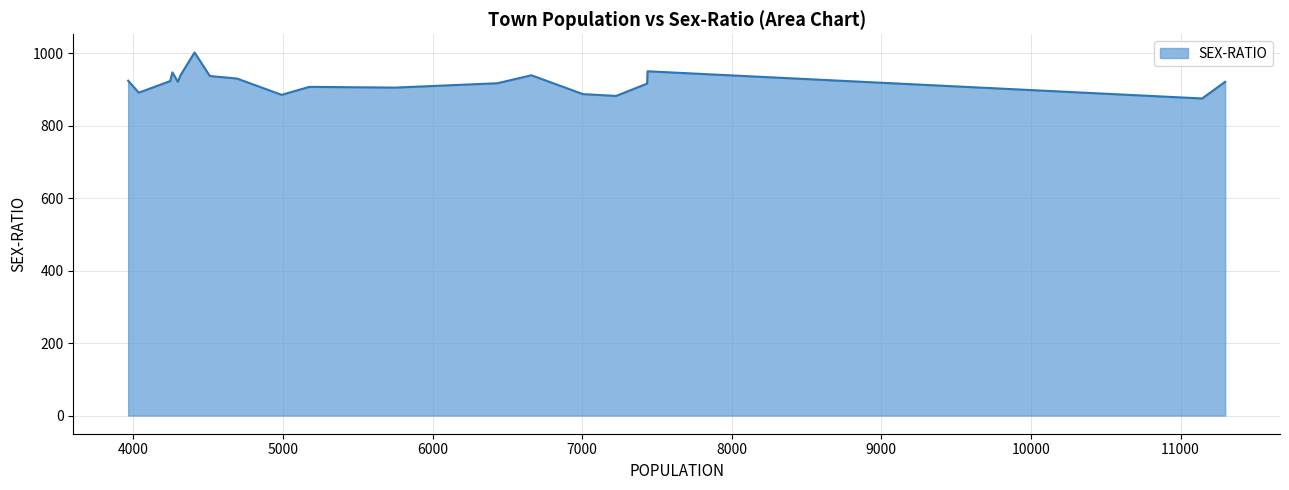

What is the difference between the maximum and minimum values?

127